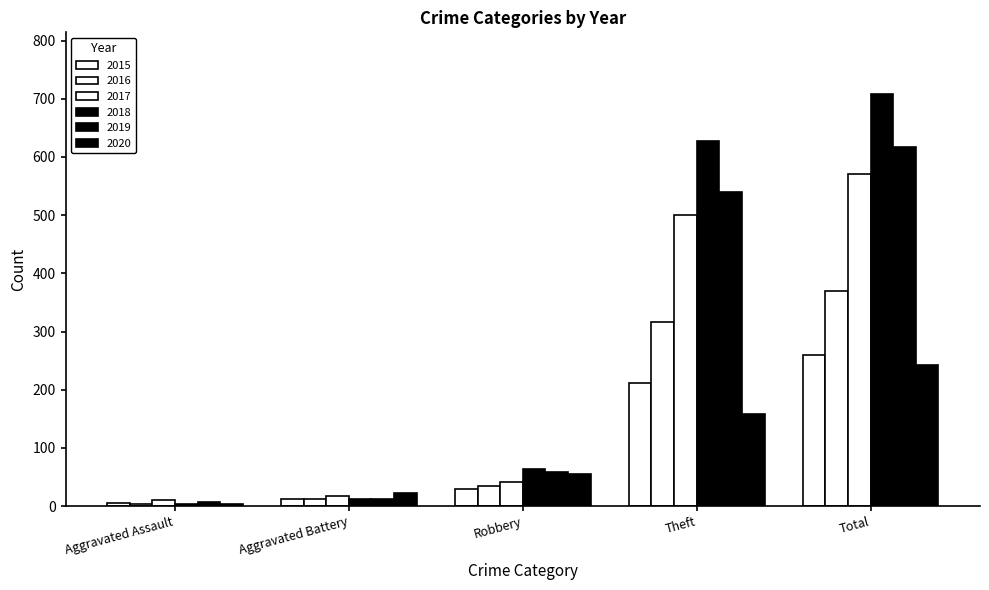

Which series changed the most between Robbery and Theft?

2018